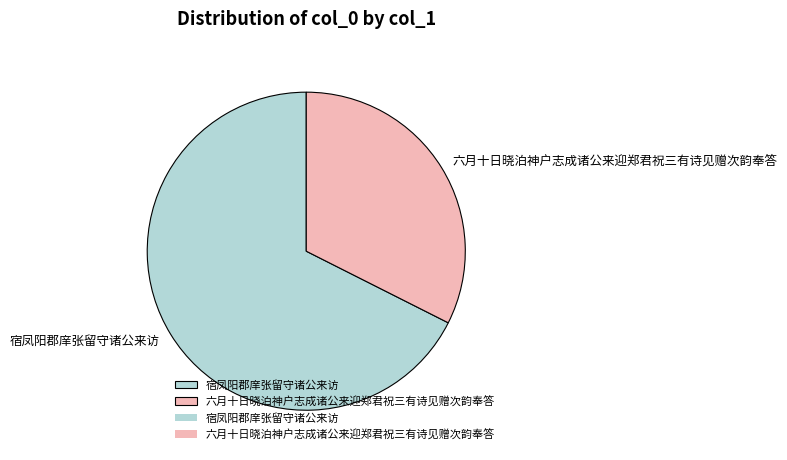

Is the sum of 六月十日晓泊神户志成诸公来迎郑君祝三有诗见赠次韵奉答 and 宿凤阳郡庠张留守诸公来访 greater than half?

Yes